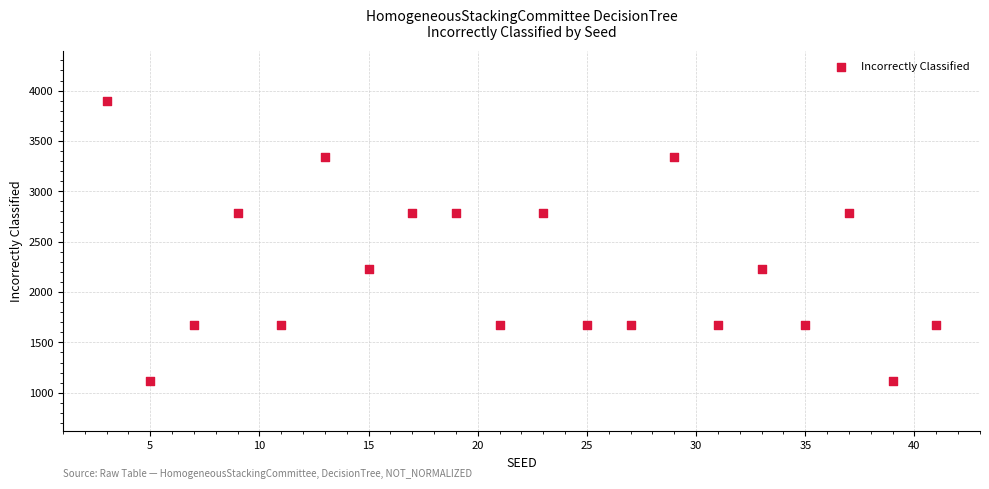

What is the range of X values (max minus min)?

38